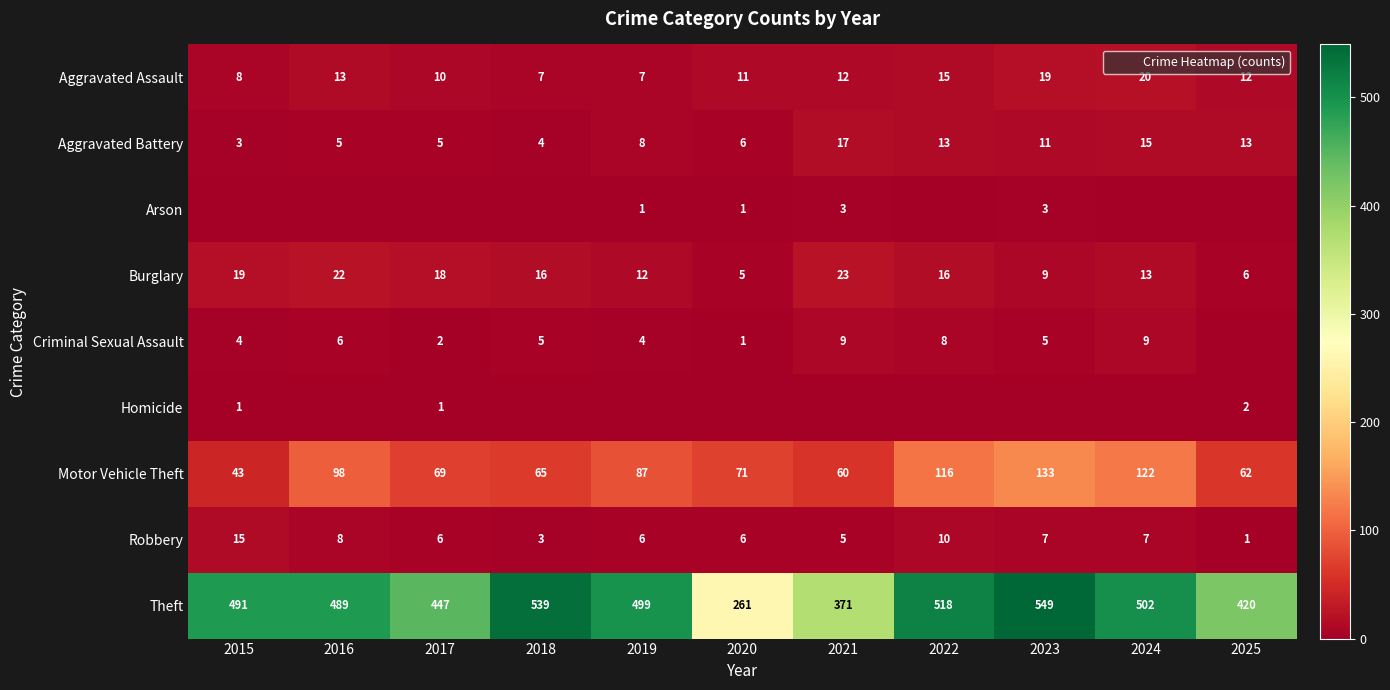

At how many categories does at least one series exceed 213?

11